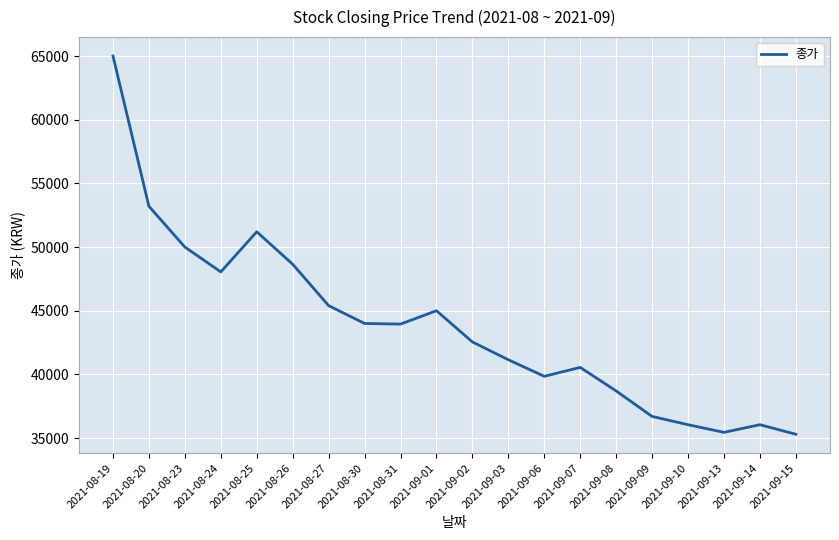

What is the sum of the values at 2021-09-01 and 2021-08-23?

95000